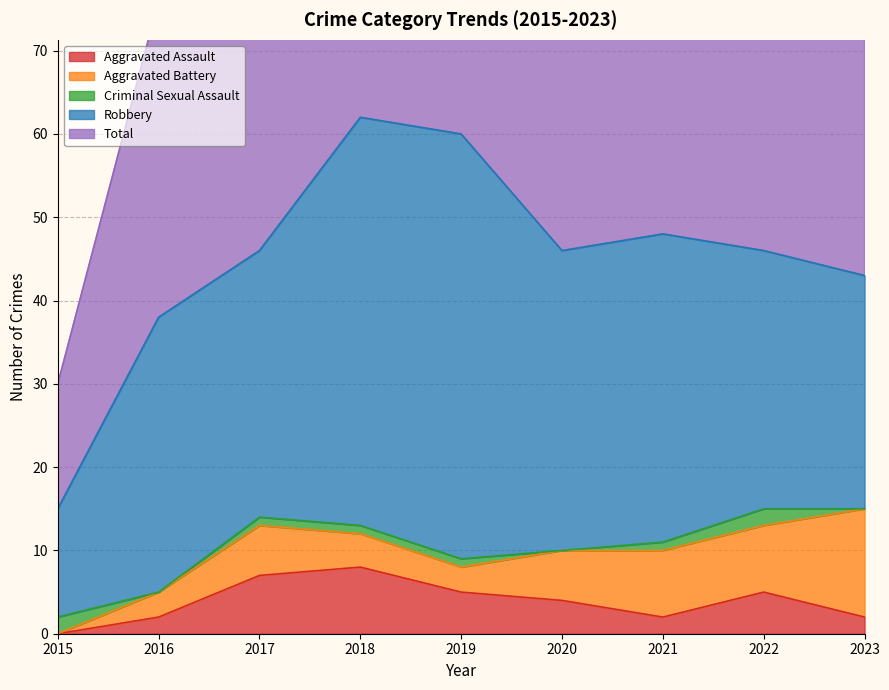

What is the average value of the Criminal Sexual Assault series?

1